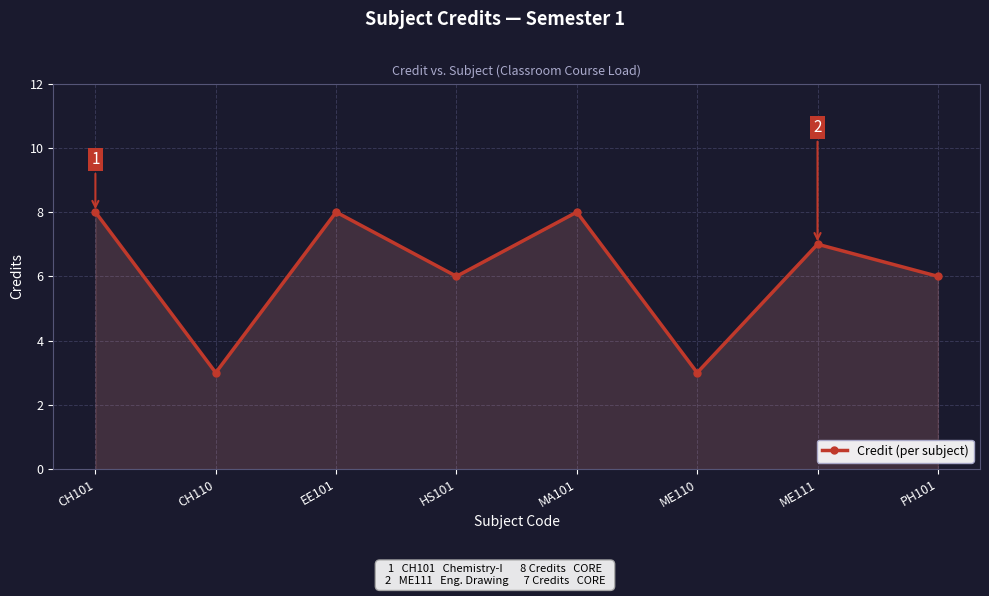

What is the average value?

6